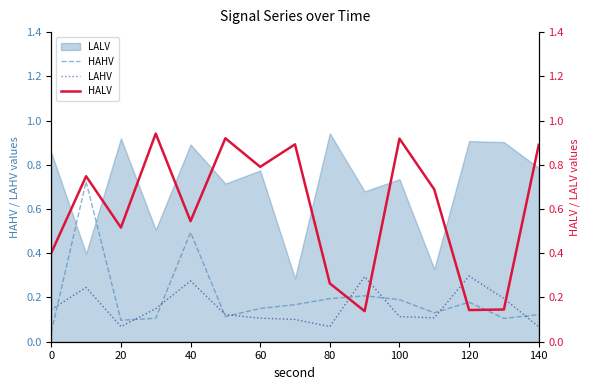

What is the difference between the maximum and minimum values in the LAHV series?

0.2